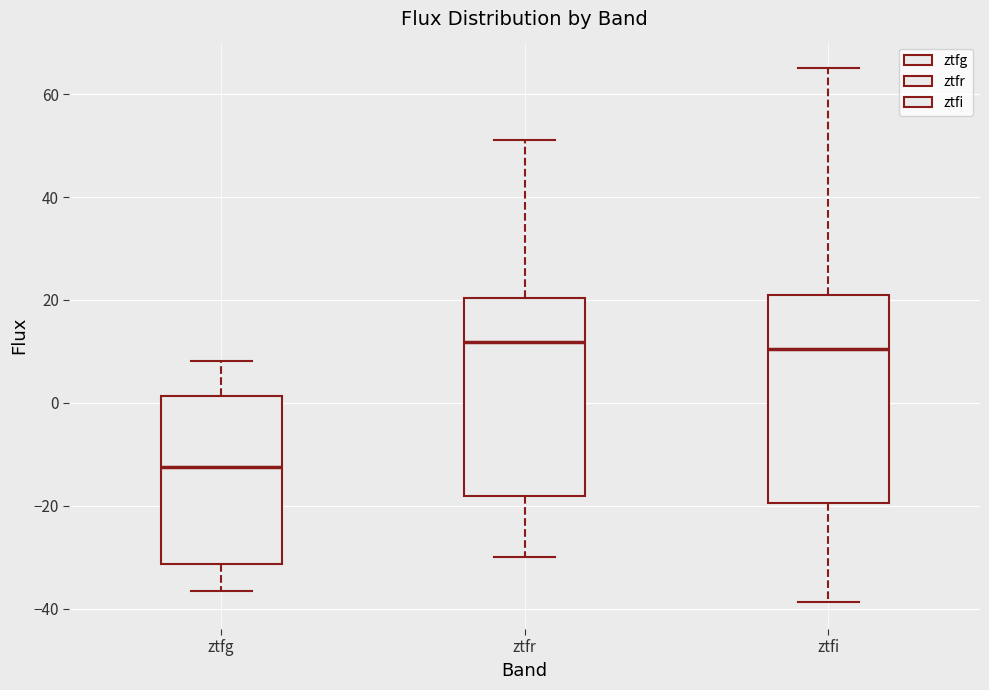

Where is the lower edge of the box for ztfi on the y-axis? The values are not printed on the chart, so give them approximately, as read against the axis.

-20